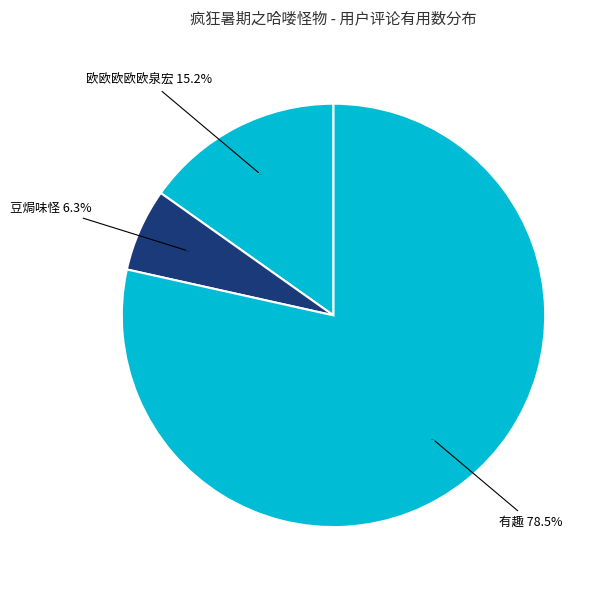

Count the number of slices in the pie.

7